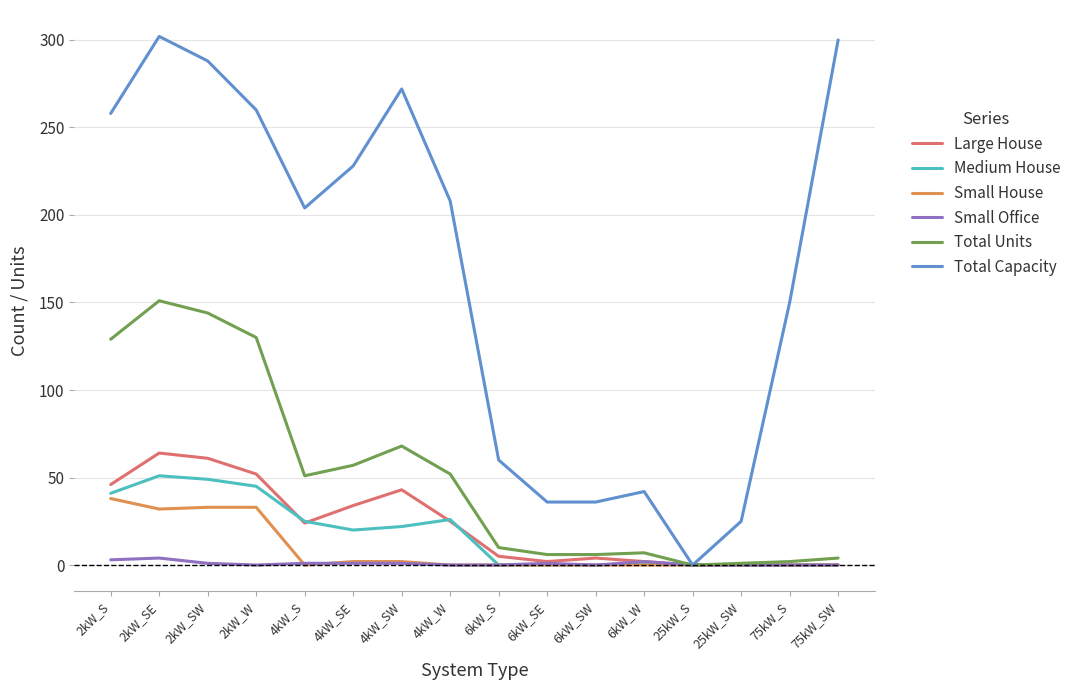

Which series changed the most between 4kW_S and 6kW_SW?

Total Capacity